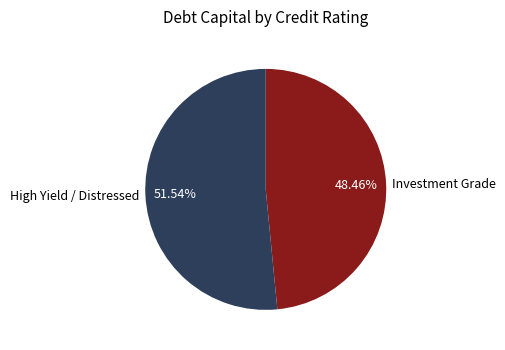

Between Investment Grade and High Yield / Distressed, which is larger?

High Yield / Distressed